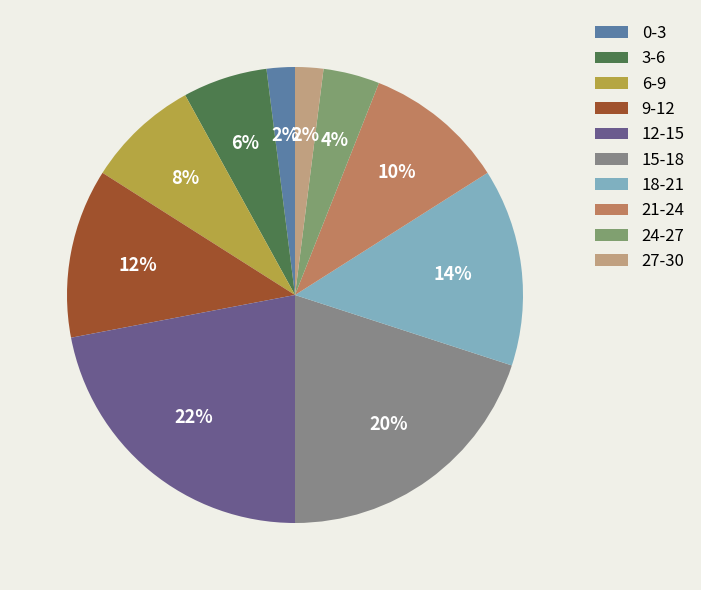

What portion of the pie excludes 24-27?

96.0%